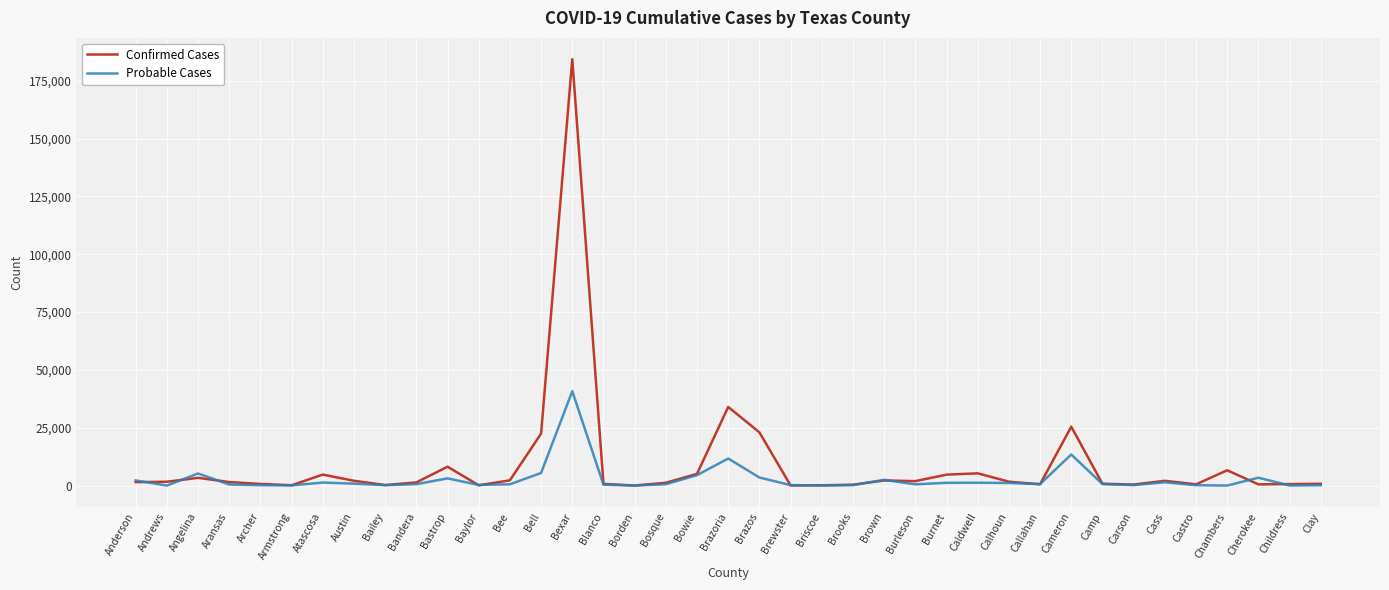

What is the difference between the highest and lowest values at Bandera?

752